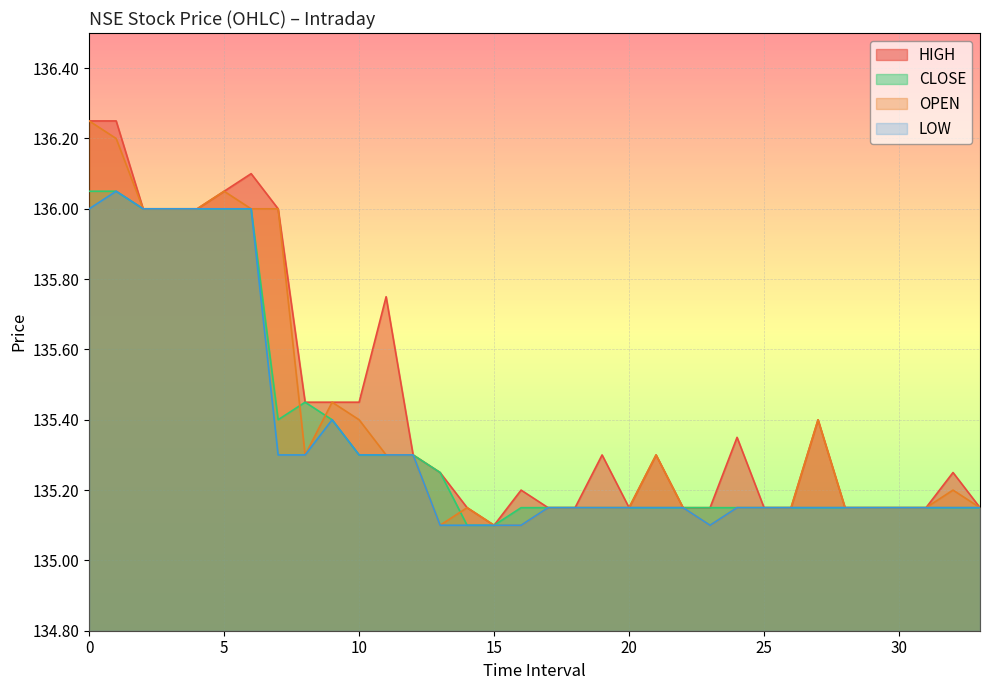

How many lines are shown in the chart?

4